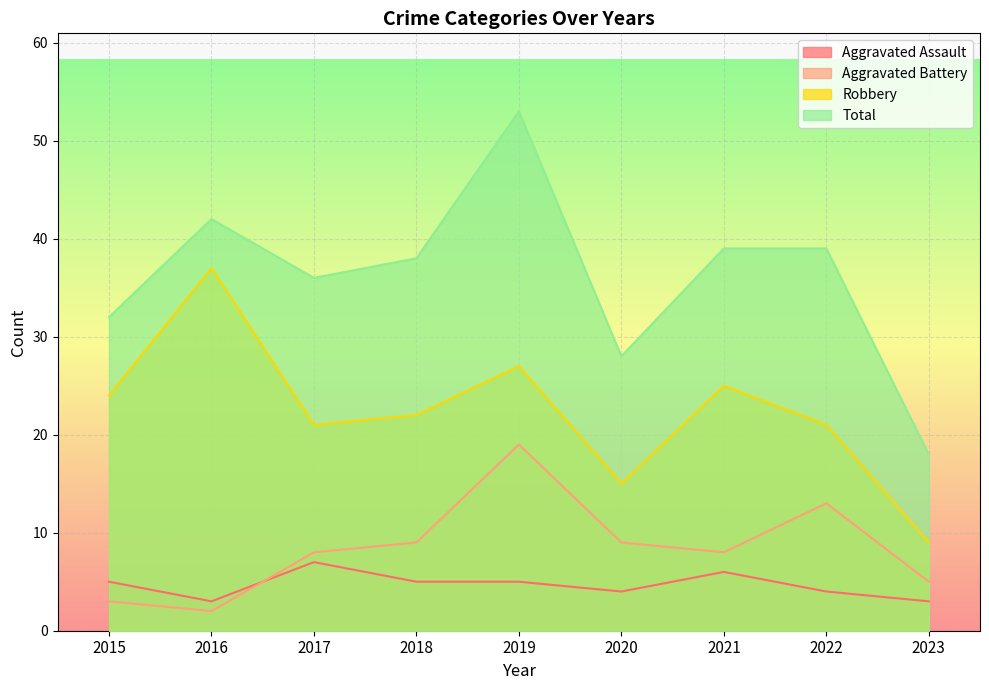

True or false: Total and Aggravated Assault intersect in this chart.

False